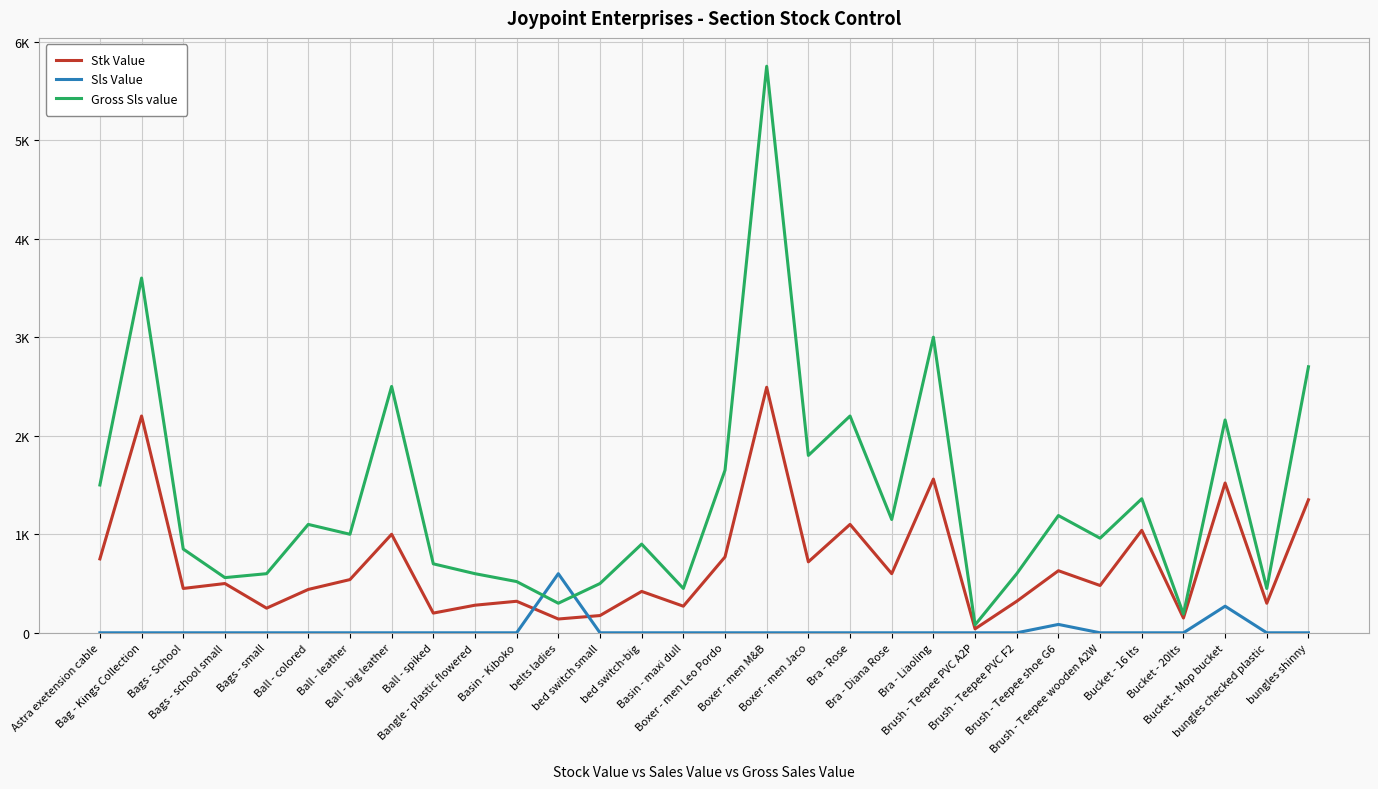

What are all the series names shown in the legend?

Stk Value, Sls Value, Gross Sls value